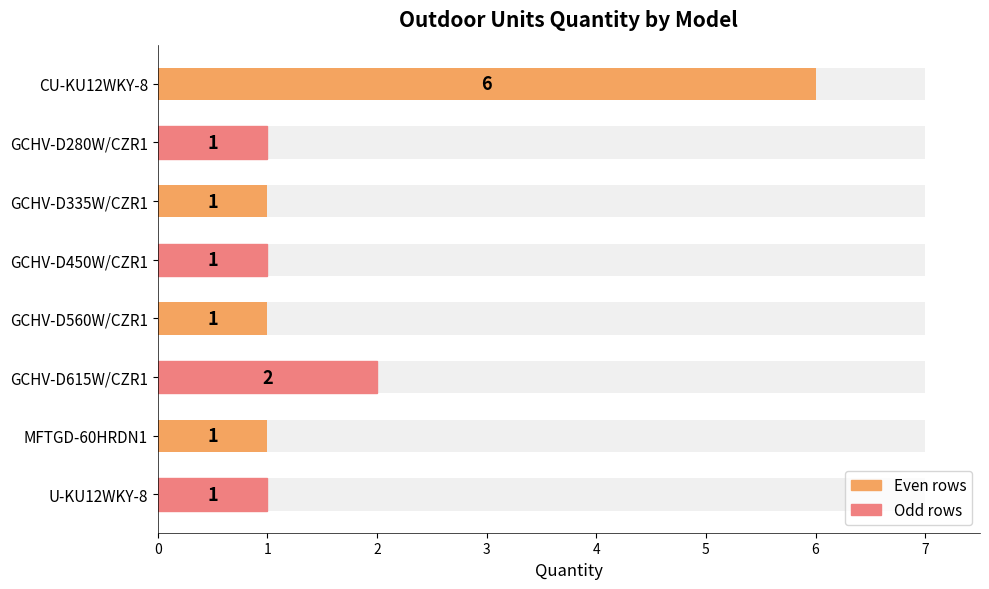

Count the values in the range 1 to 2.

7